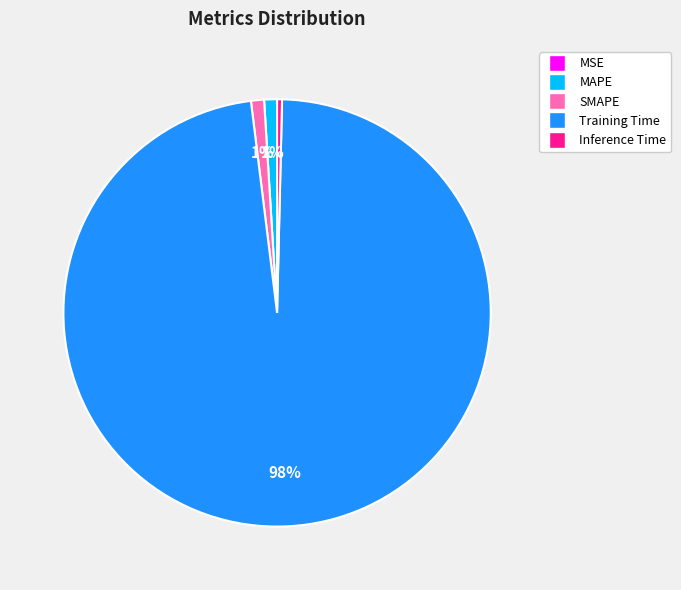

Do Training Time and Inference Time together represent more than half of the pie?

Yes